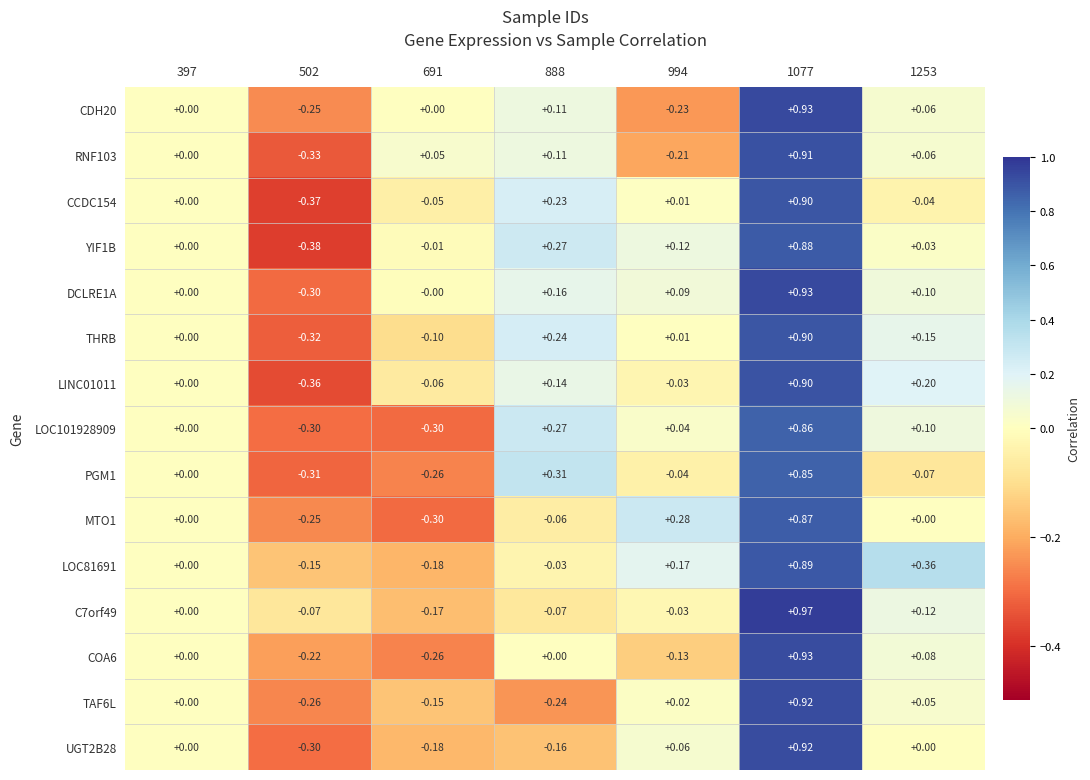

Is the value of MTO1 at 1077 greater than the value of YIF1B at 888?

Yes